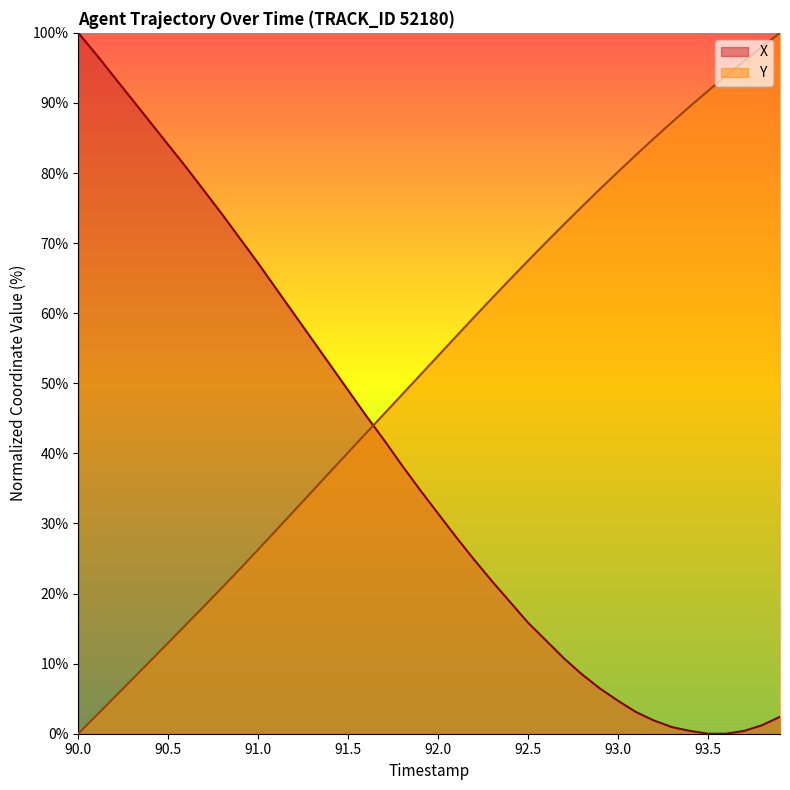

Does the chart have visible grid lines?

No